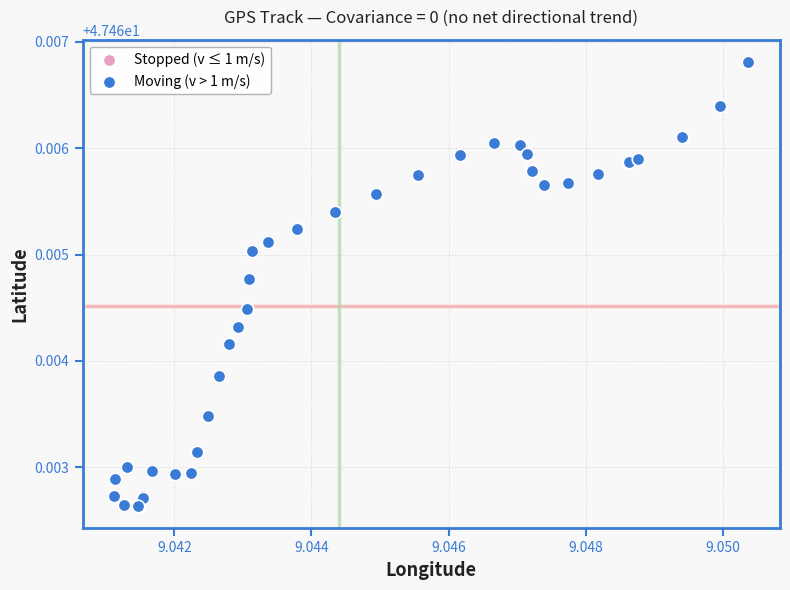

What are all the series names shown in the legend?

Stopped (v ≤ 1 m/s), Moving (v > 1 m/s)